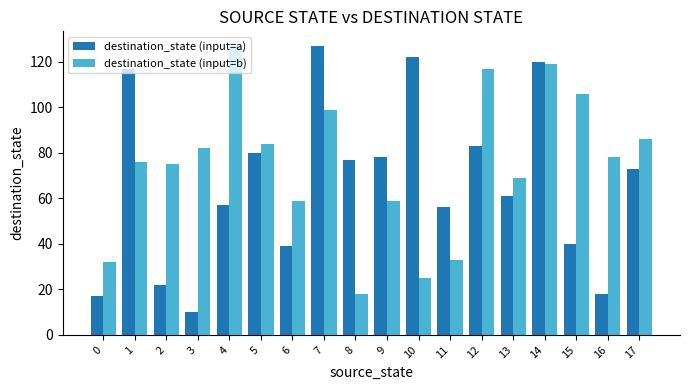

What is the difference between the maximum and minimum values in the destination_state (input=b) series?

109